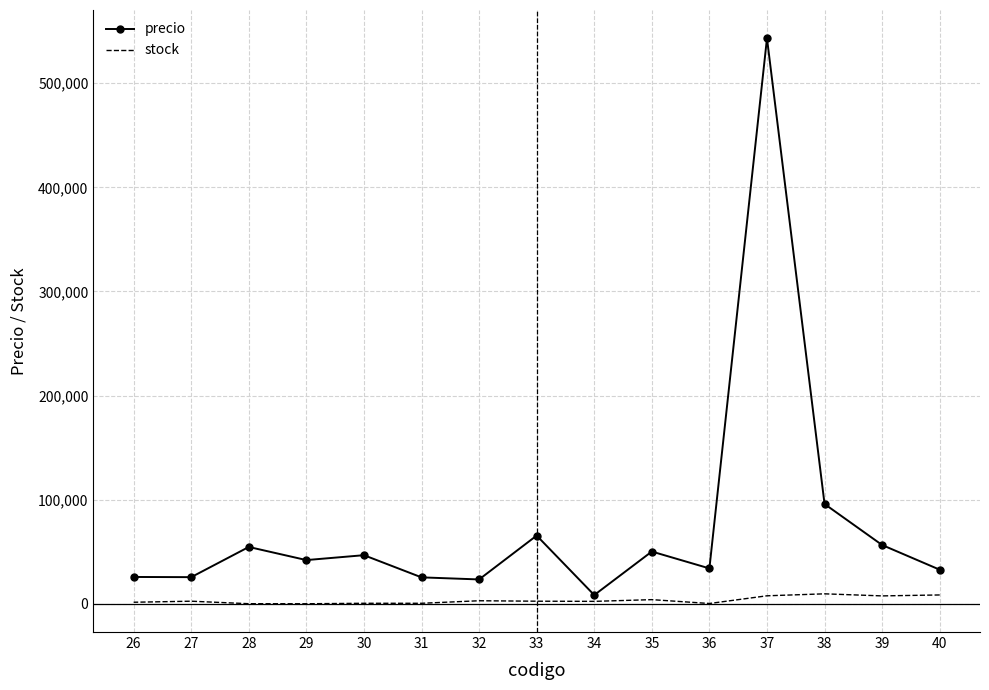

Which series has the widest spread of values?

precio